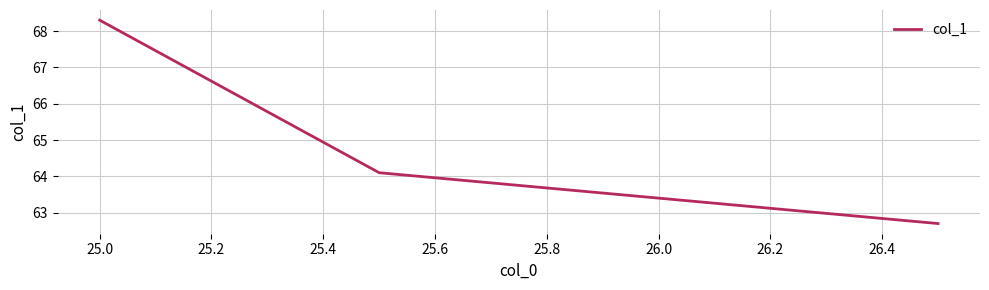

What is the maximum value shown in the chart?

68.3